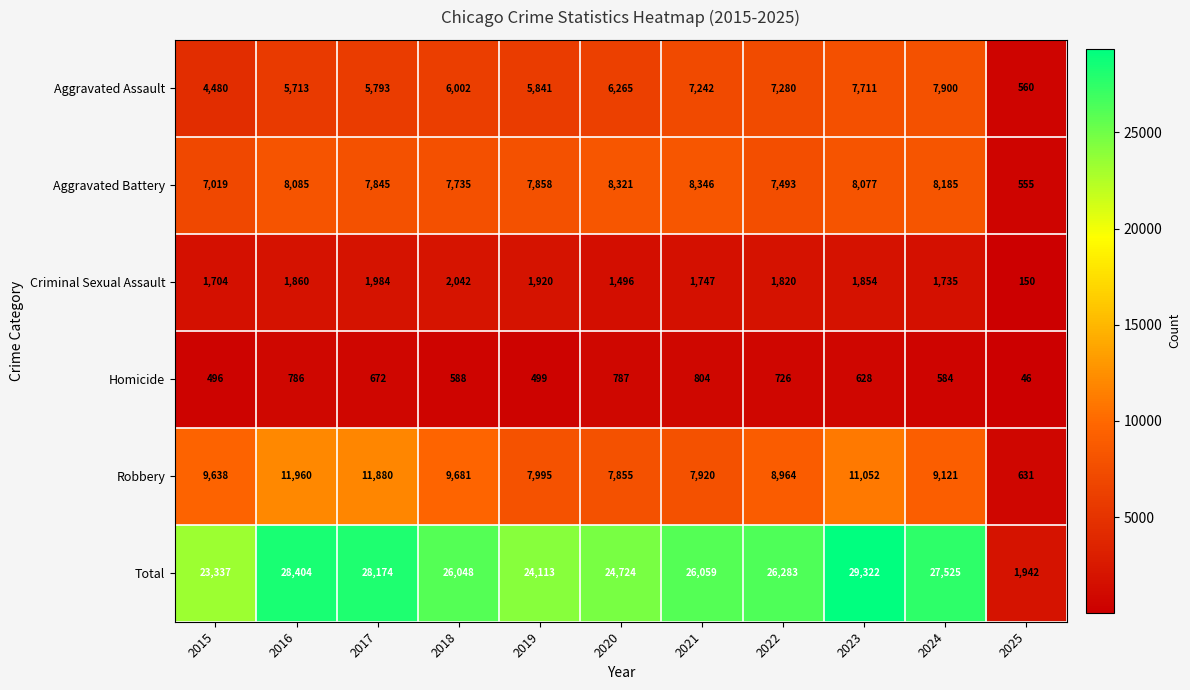

Which series has the largest total across all categories?

Total